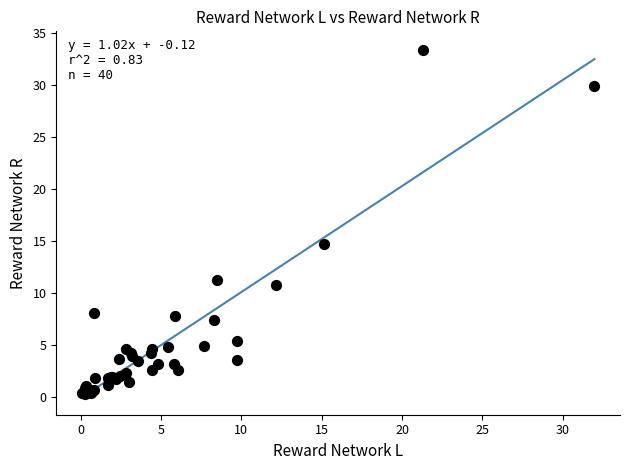

What Y value in the scatter plot is closest to 16?

14.7